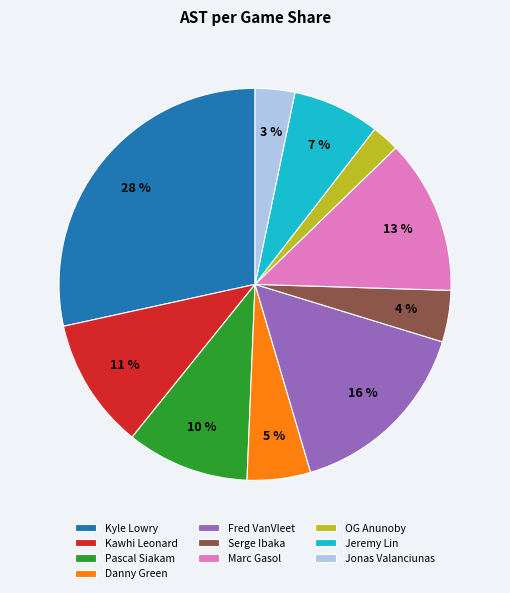

Between Pascal Siakam and Kawhi Leonard, which is larger?

Kawhi Leonard